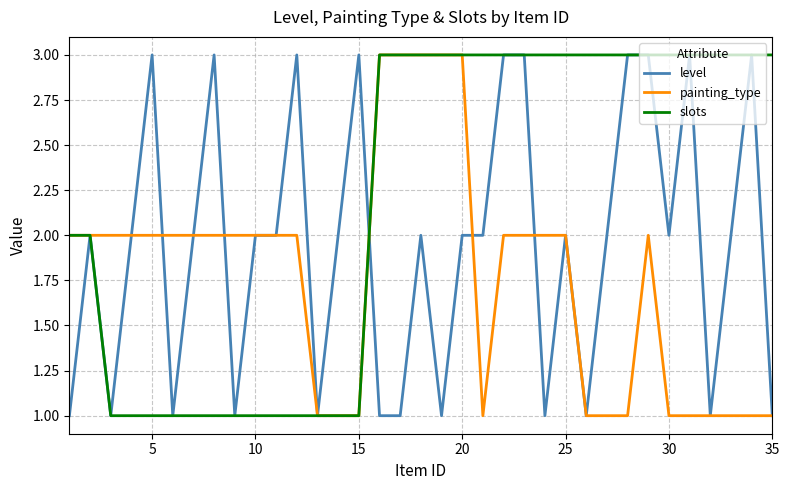

Count the number of categories in the chart.

35